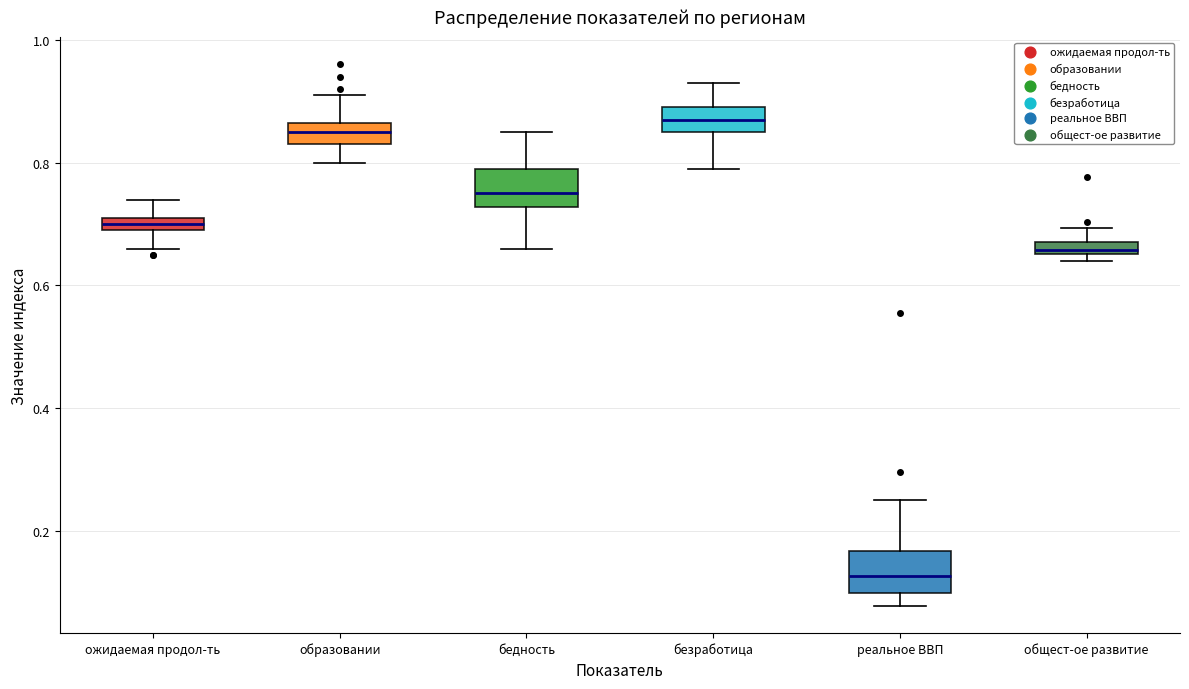

Which box's median line is the highest?

безработица